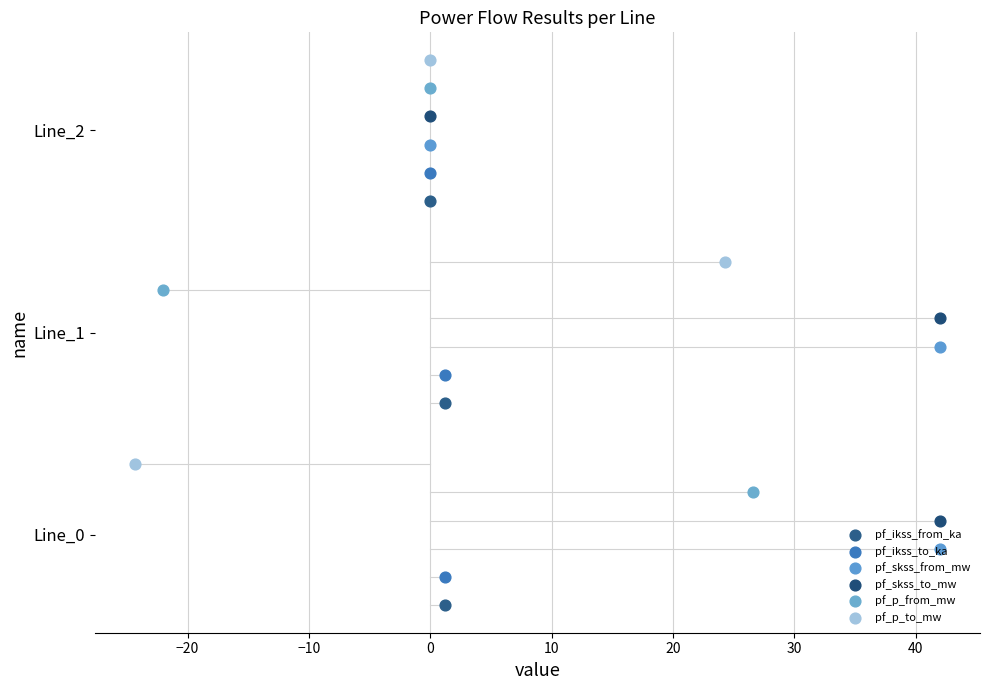

Is the value of pf_skss_to_mw at −10 greater than the value of pf_ikss_from_ka at −20?

Yes